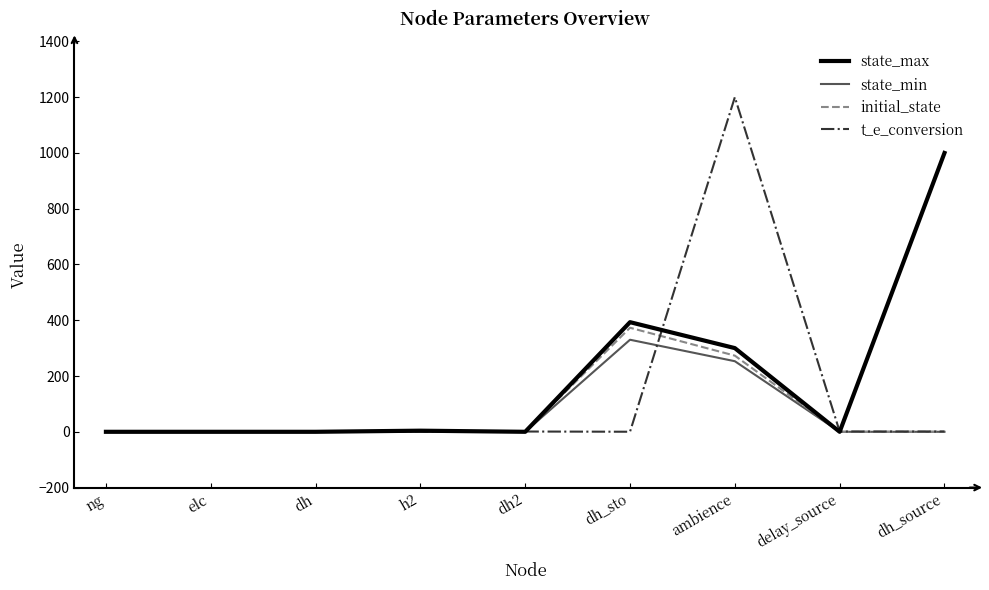

Which series has the widest spread of values?

t_e_conversion